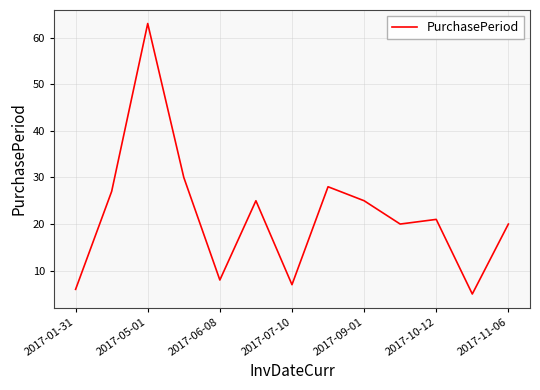

What is the smallest value displayed?

5